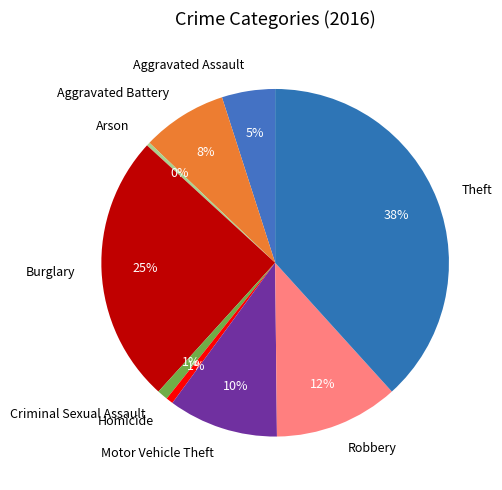

What is the largest slice in the pie chart?

Theft